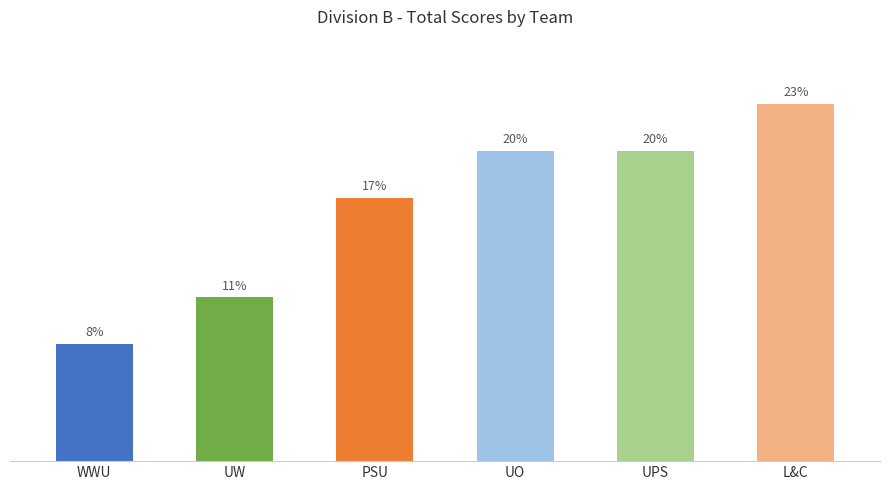

Are the bars horizontal?

No